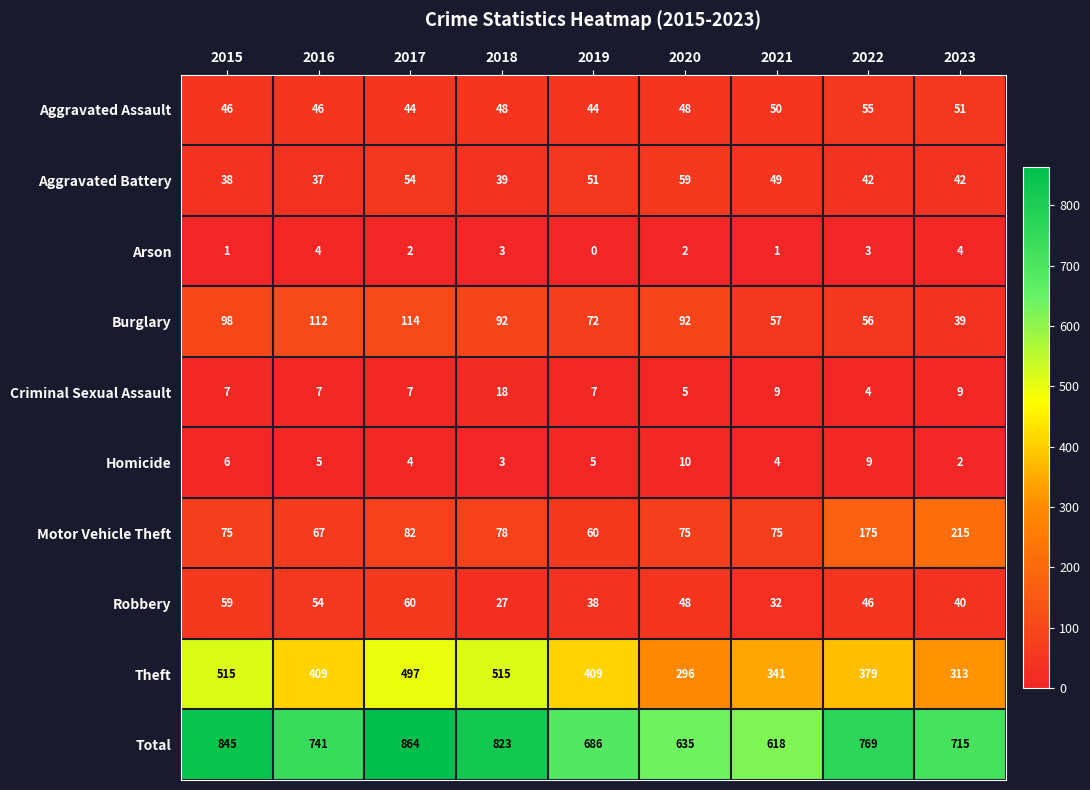

At which category is the sum across all series the highest?

2017